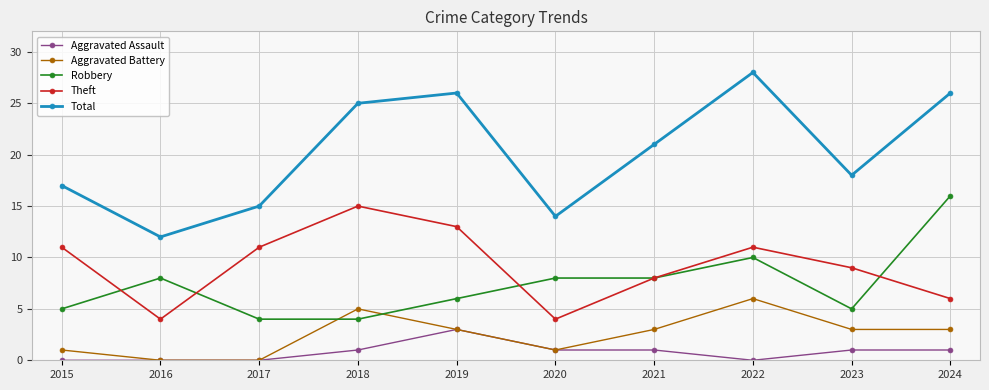

What is the average value of the Total series?

20